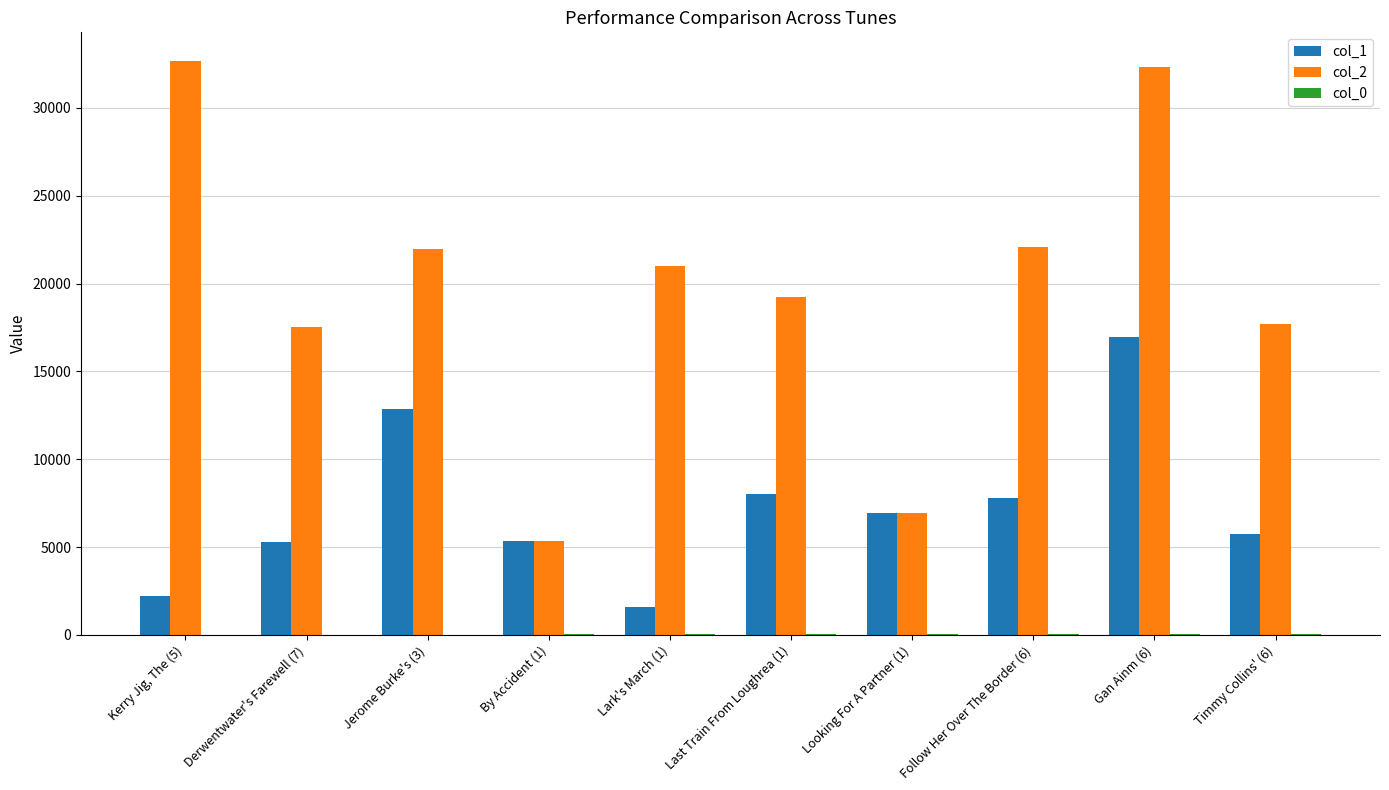

Which series has the largest range (max minus min)?

col_2